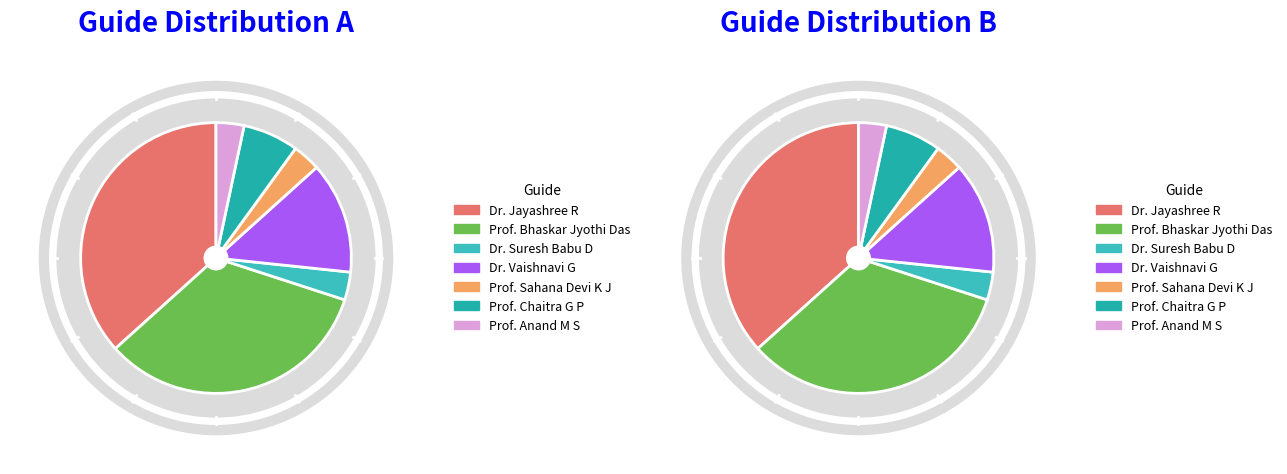

To the nearest percent, what percentage of the pie is Prof. Chaitra G P?

7%